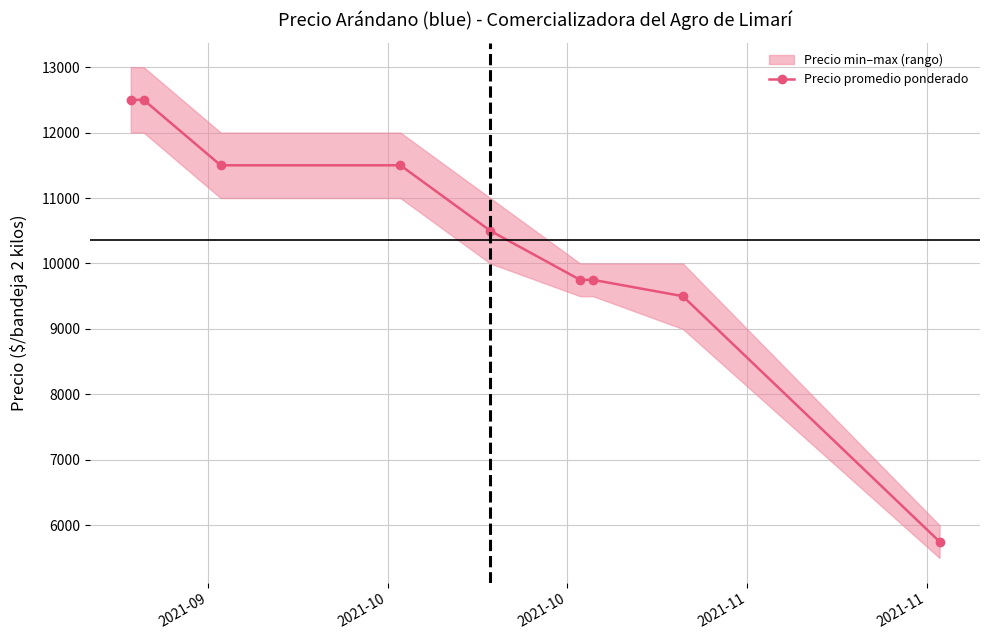

What is the value of the 8th point from the left?

9500